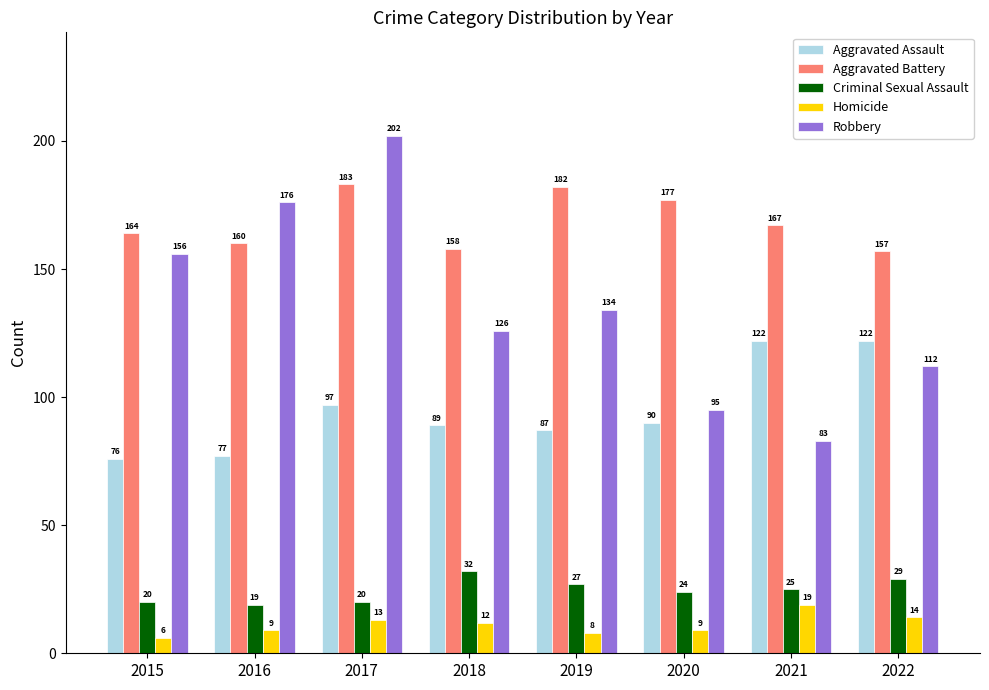

Which series changed the most between 2018 and 2021?

Robbery